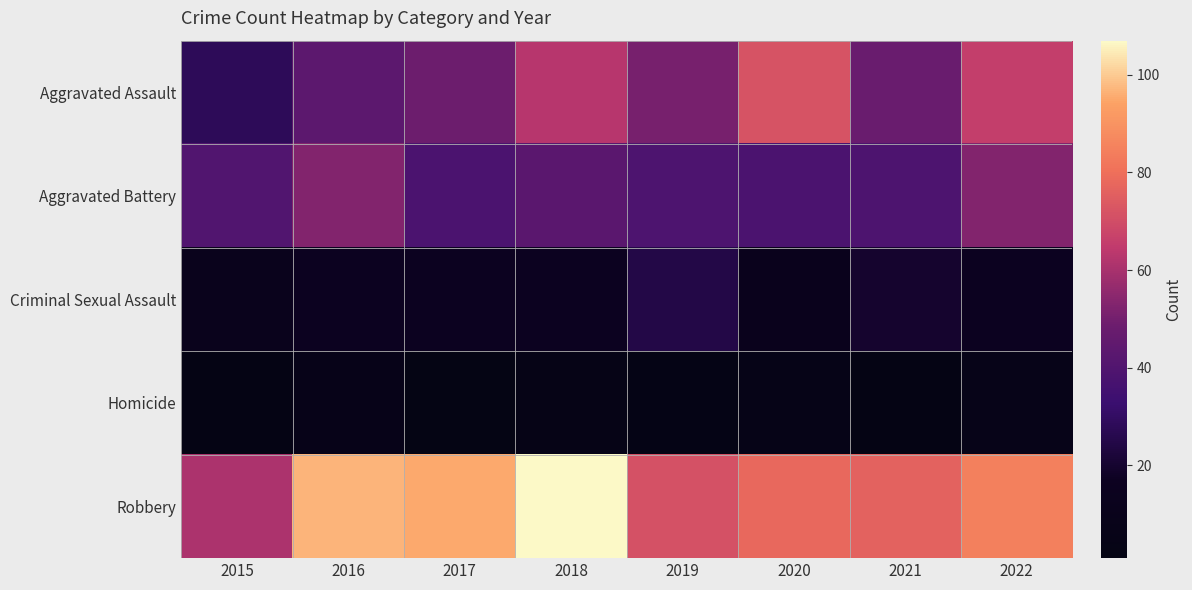

What is the minimum value shown in the chart?

1